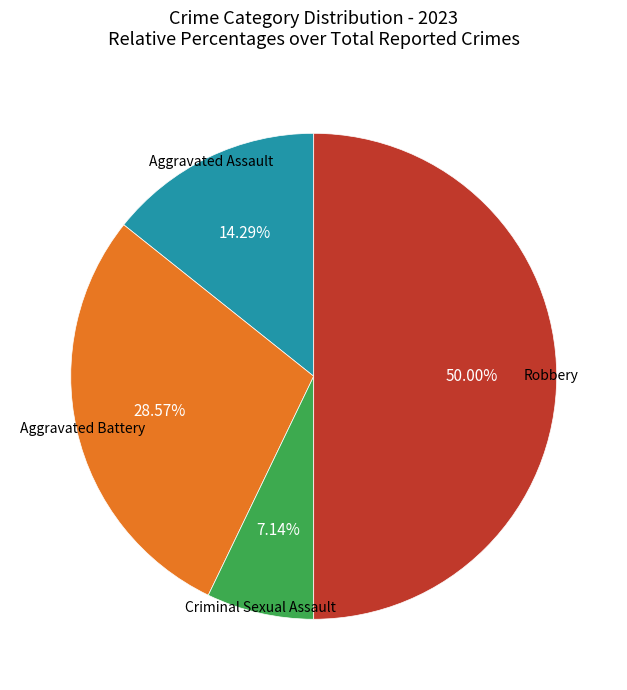

What is the smallest slice in the pie chart?

Criminal Sexual Assault